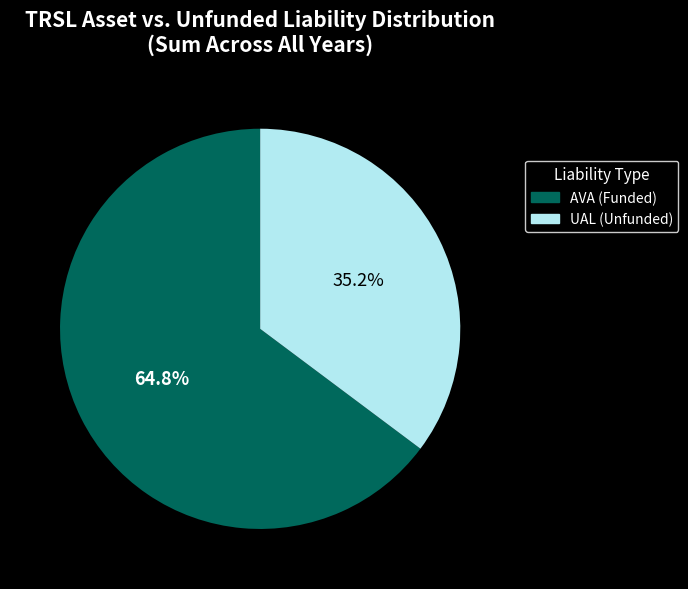

Is there a majority slice in this chart?

Yes